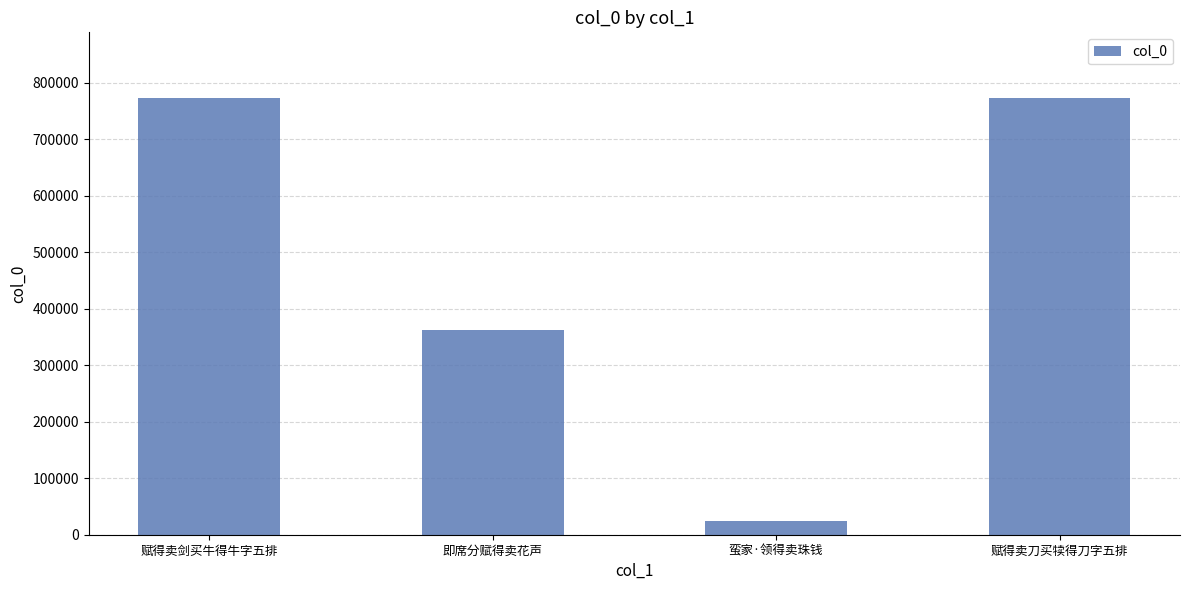

True or false: the data shows 319824 at 赋得卖刀买犊得刀字五排.

False